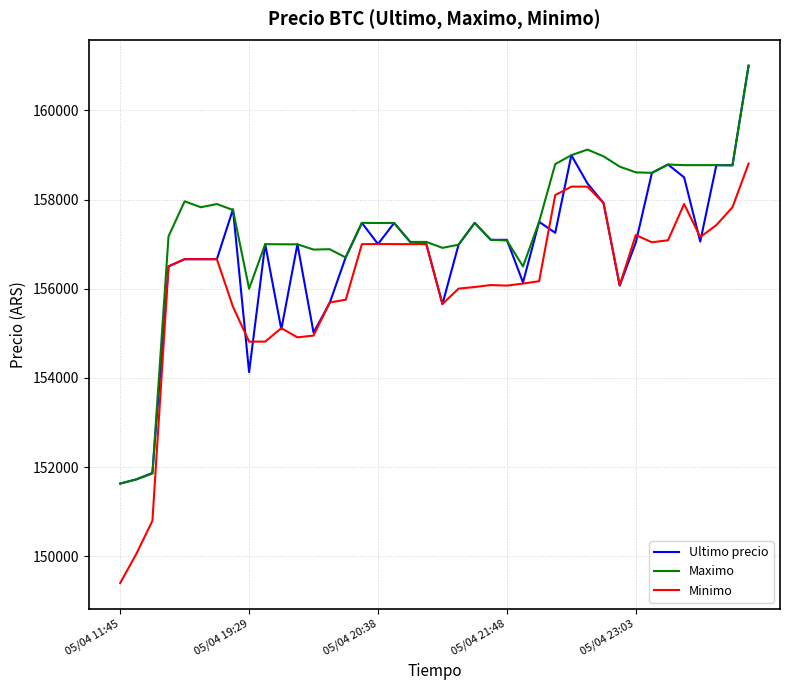

What is the maximum value shown in the chart?

161000